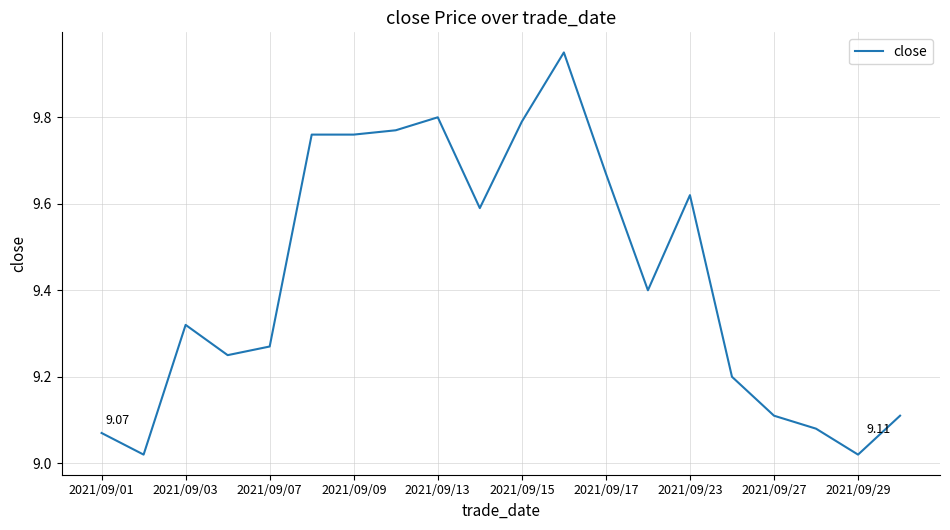

How many lines are shown in the chart?

1